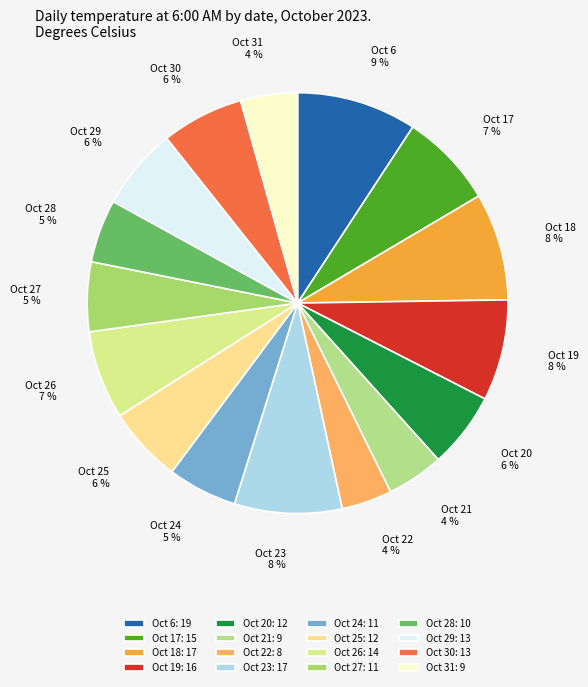

How many segments does this pie chart have?

16